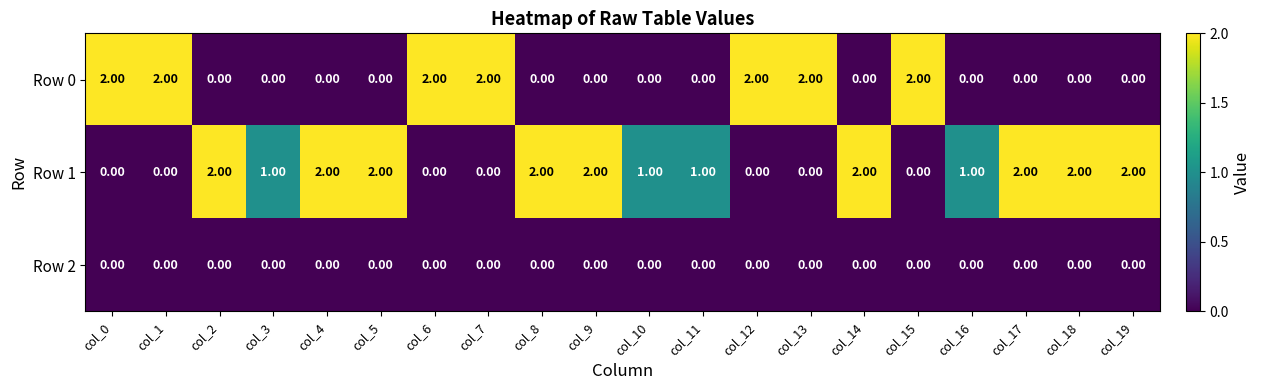

Is the value of Row 0 at col_7 greater than the value of Row 2 at col_4?

Yes